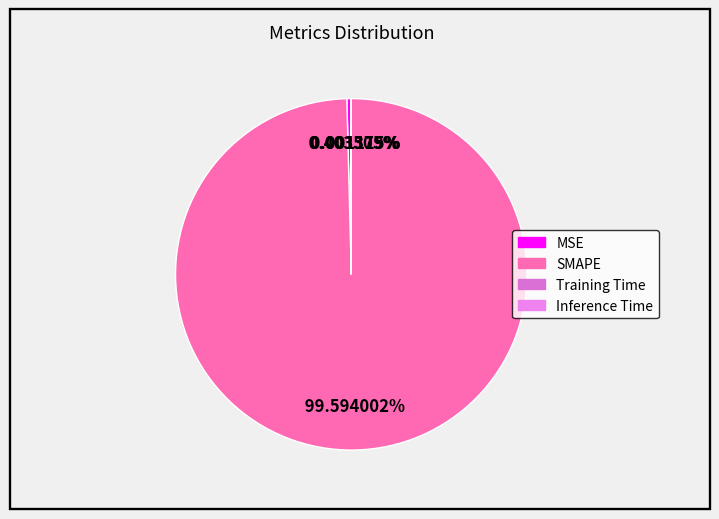

Combined, do Training Time and SMAPE account for over 50%?

Yes